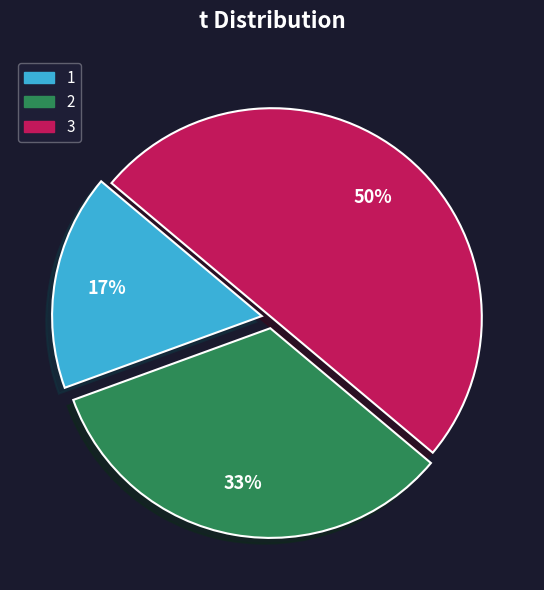

How many segments does this pie chart have?

3